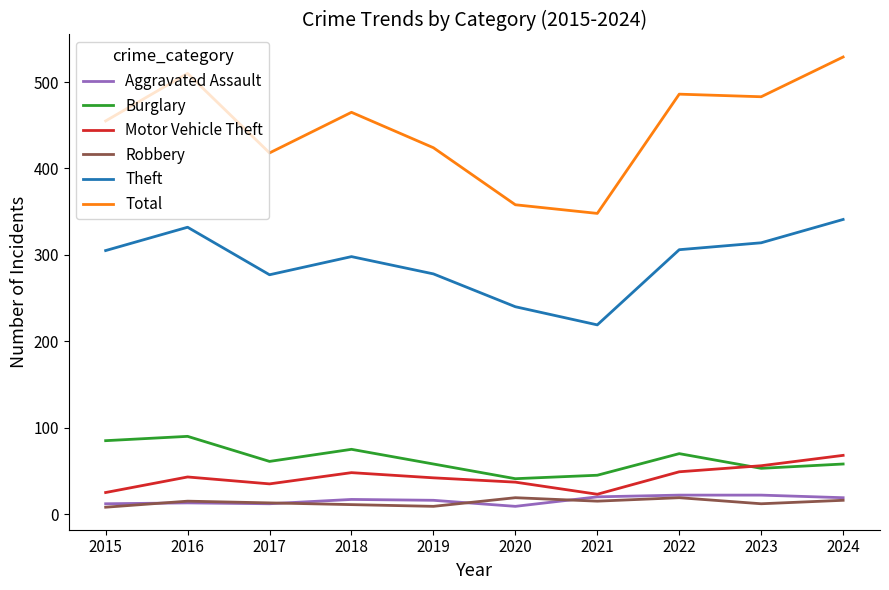

At which category is the sum across all series the highest?

2024